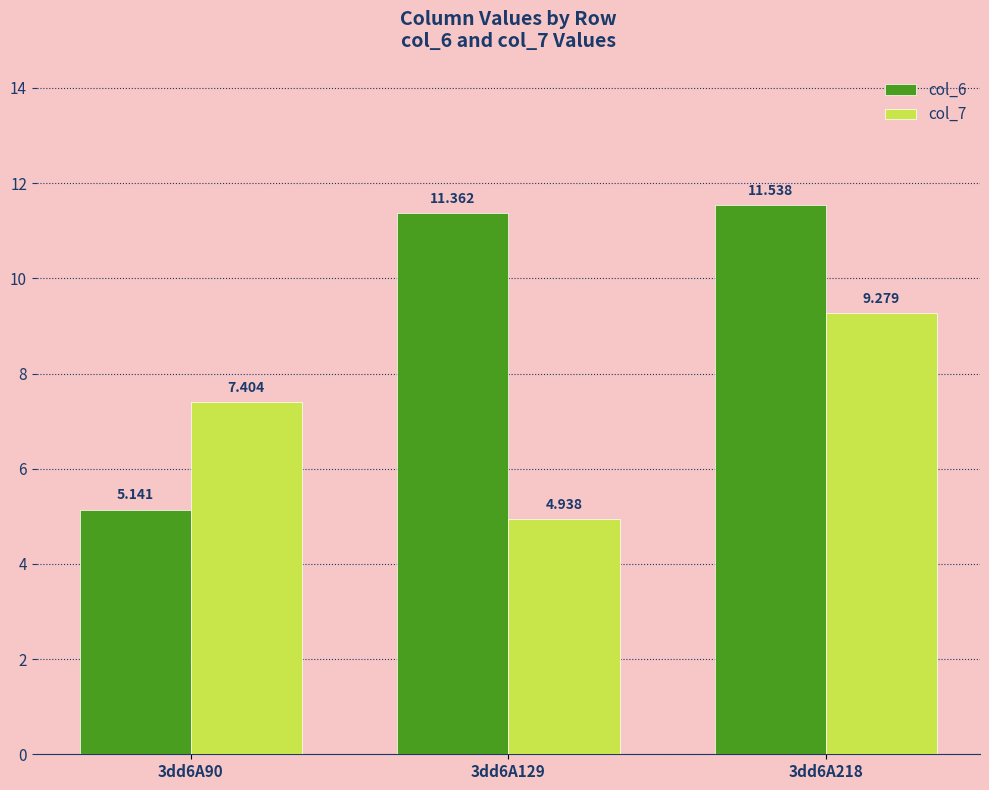

Is the value of col_6 at 3dd6A90 greater than the value of col_7 at 3dd6A129?

Yes